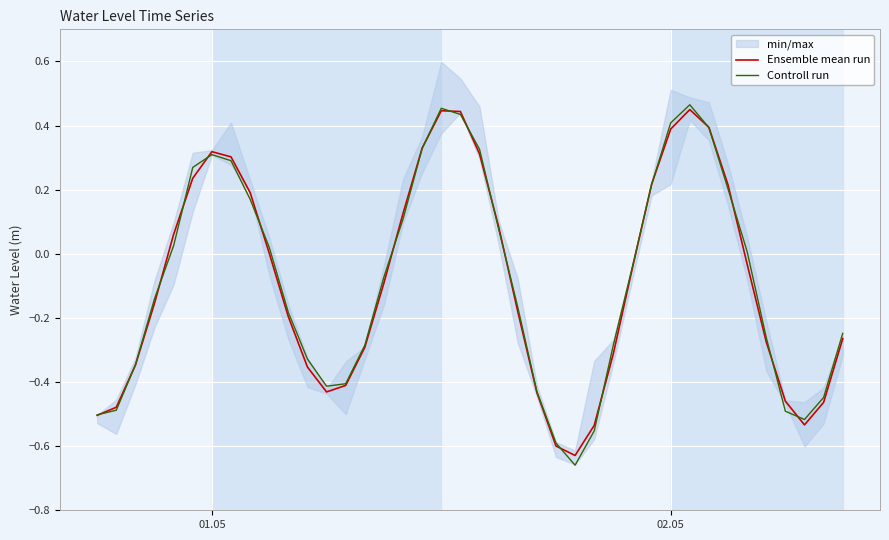

How many lines are shown in the chart?

2